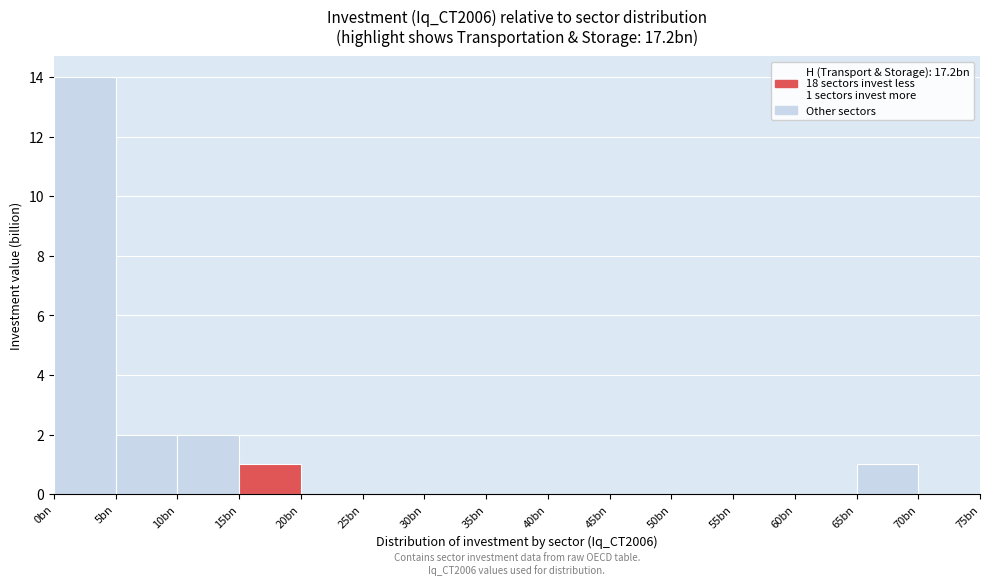

Reading left to right, extract all data points from this chart.

0bn=14	5bn=2	10bn=2	15bn=1	20bn=0	25bn=0	30bn=0	35bn=0	40bn=0	45bn=0	50bn=0	55bn=0	60bn=0	65bn=1	70bn=0